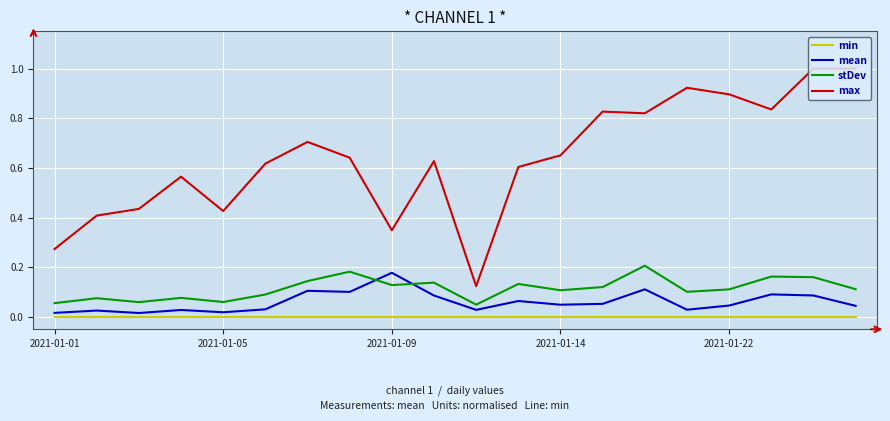

True or false: stDev and min cross at least once.

False